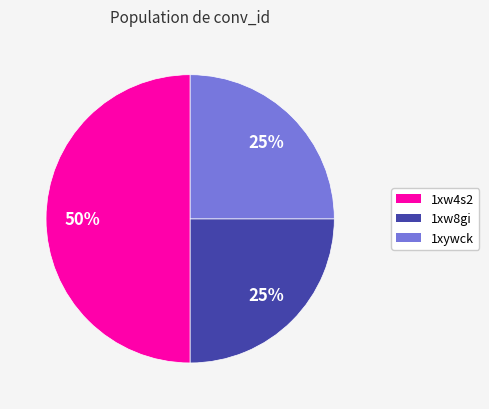

Is 1xw8gi the majority of the pie?

No